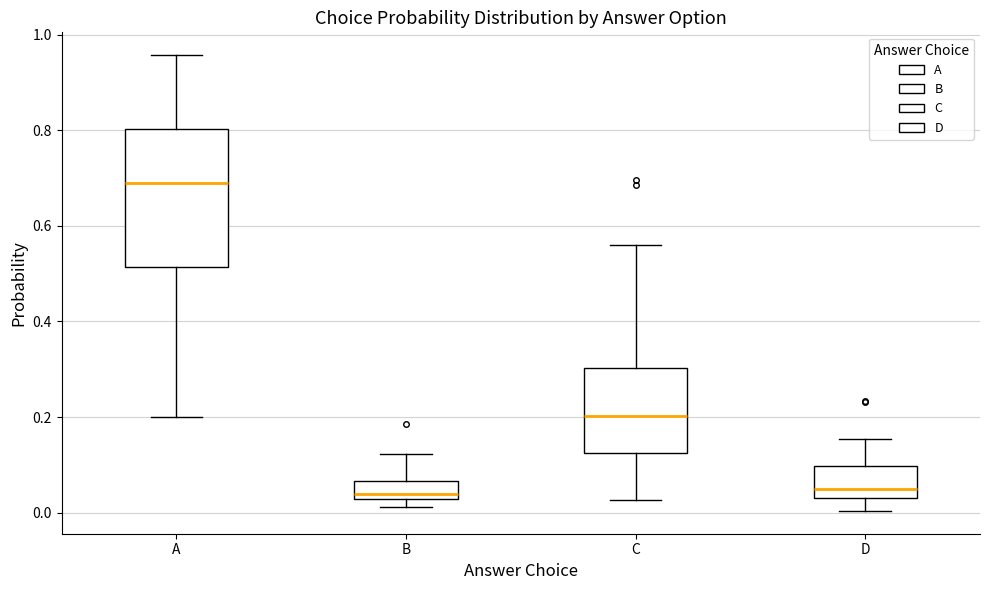

Reading left to right, read every box against the y-axis: the position of its median line, the range the box covers, and the ends of its whiskers. The values are not printed on the chart, so give them approximately, as read against the axis.

A: median 0.68, box 0.52 to 0.80, whiskers 0.20 to 0.96
B: median 0.04, box 0.02 to 0.06, whiskers 0.02 (just below the box's lower edge) to 0.12
C: median 0.20, box 0.12 to 0.30, whiskers 0.02 to 0.56
D: median 0.04, box 0.02 to 0.10, whiskers 0.00 to 0.16